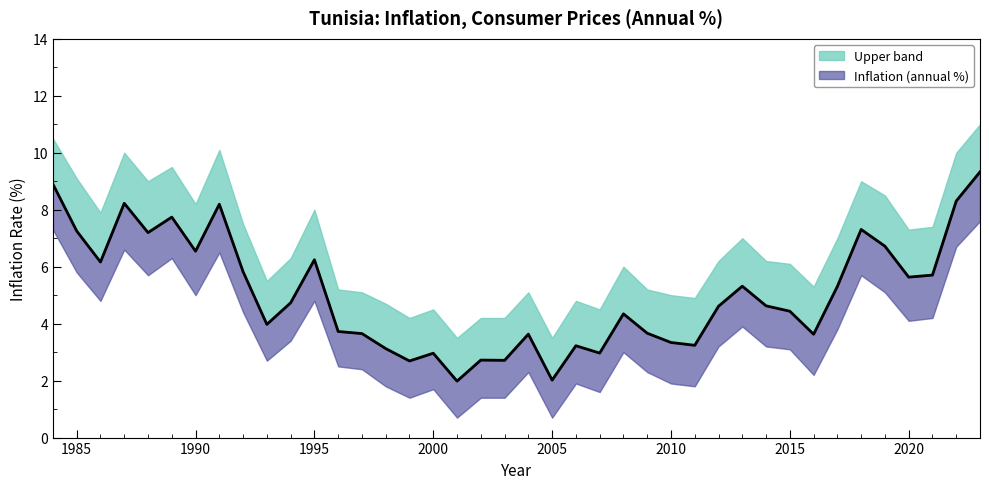

What is the greatest value displayed?

9.3